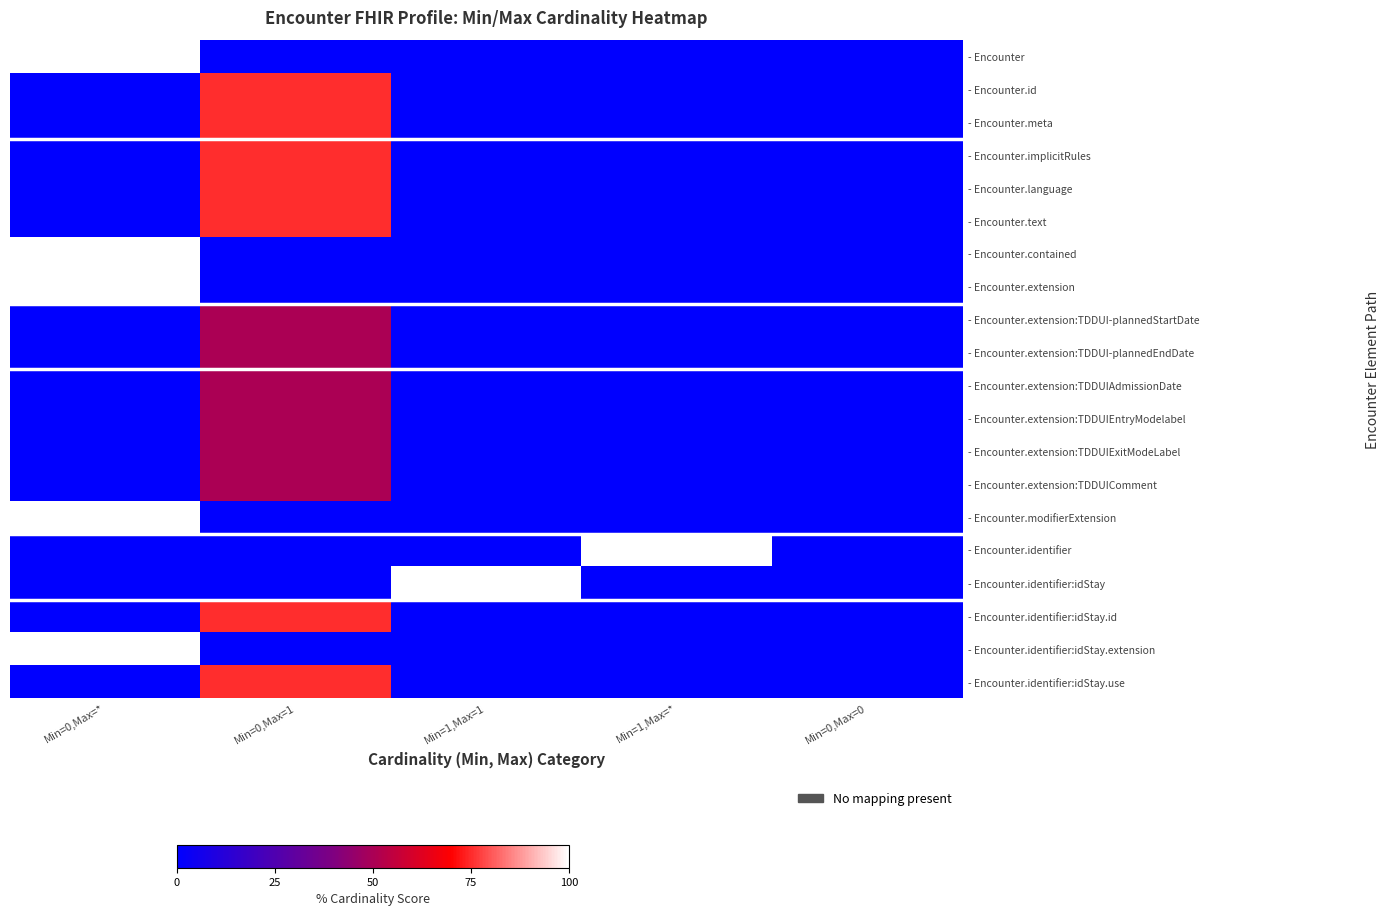

Reading right to left, what are all the values shown in this chart?

row_0: Min=0,Max=0=0	Min=1,Max=*=0	Min=1,Max=1=0	Min=0,Max=1=0	Min=0,Max=*=100
row_1: Min=0,Max=0=0	Min=1,Max=*=0	Min=1,Max=1=0	Min=0,Max=1=75	Min=0,Max=*=0
row_2: Min=0,Max=0=0	Min=1,Max=*=0	Min=1,Max=1=0	Min=0,Max=1=75	Min=0,Max=*=0
row_3: Min=0,Max=0=0	Min=1,Max=*=0	Min=1,Max=1=0	Min=0,Max=1=75	Min=0,Max=*=0
row_4: Min=0,Max=0=0	Min=1,Max=*=0	Min=1,Max=1=0	Min=0,Max=1=75	Min=0,Max=*=0
row_5: Min=0,Max=0=0	Min=1,Max=*=0	Min=1,Max=1=0	Min=0,Max=1=75	Min=0,Max=*=0
row_6: Min=0,Max=0=0	Min=1,Max=*=0	Min=1,Max=1=0	Min=0,Max=1=0	Min=0,Max=*=100
row_7: Min=0,Max=0=0	Min=1,Max=*=0	Min=1,Max=1=0	Min=0,Max=1=0	Min=0,Max=*=100
row_8: Min=0,Max=0=0	Min=1,Max=*=0	Min=1,Max=1=0	Min=0,Max=1=50	Min=0,Max=*=0
row_9: Min=0,Max=0=0	Min=1,Max=*=0	Min=1,Max=1=0	Min=0,Max=1=50	Min=0,Max=*=0
row_10: Min=0,Max=0=0	Min=1,Max=*=0	Min=1,Max=1=0	Min=0,Max=1=50	Min=0,Max=*=0
row_11: Min=0,Max=0=0	Min=1,Max=*=0	Min=1,Max=1=0	Min=0,Max=1=50	Min=0,Max=*=0
row_12: Min=0,Max=0=0	Min=1,Max=*=0	Min=1,Max=1=0	Min=0,Max=1=50	Min=0,Max=*=0
row_13: Min=0,Max=0=0	Min=1,Max=*=0	Min=1,Max=1=0	Min=0,Max=1=50	Min=0,Max=*=0
row_14: Min=0,Max=0=0	Min=1,Max=*=0	Min=1,Max=1=0	Min=0,Max=1=0	Min=0,Max=*=100
row_15: Min=0,Max=0=0	Min=1,Max=*=100	Min=1,Max=1=0	Min=0,Max=1=0	Min=0,Max=*=0
row_16: Min=0,Max=0=0	Min=1,Max=*=0	Min=1,Max=1=100	Min=0,Max=1=0	Min=0,Max=*=0
row_17: Min=0,Max=0=0	Min=1,Max=*=0	Min=1,Max=1=0	Min=0,Max=1=75	Min=0,Max=*=0
row_18: Min=0,Max=0=0	Min=1,Max=*=0	Min=1,Max=1=0	Min=0,Max=1=0	Min=0,Max=*=100
row_19: Min=0,Max=0=0	Min=1,Max=*=0	Min=1,Max=1=0	Min=0,Max=1=75	Min=0,Max=*=0